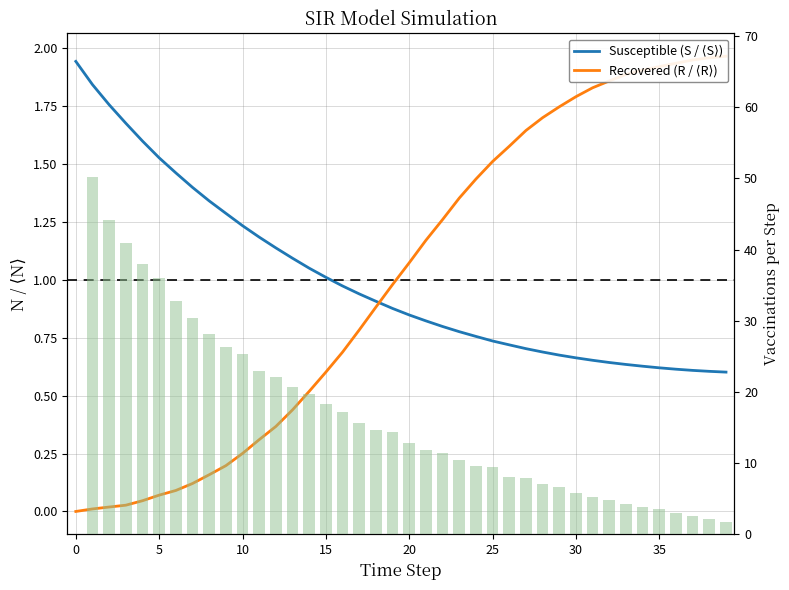

What is the spread (max minus min) of values at 13?

20.3